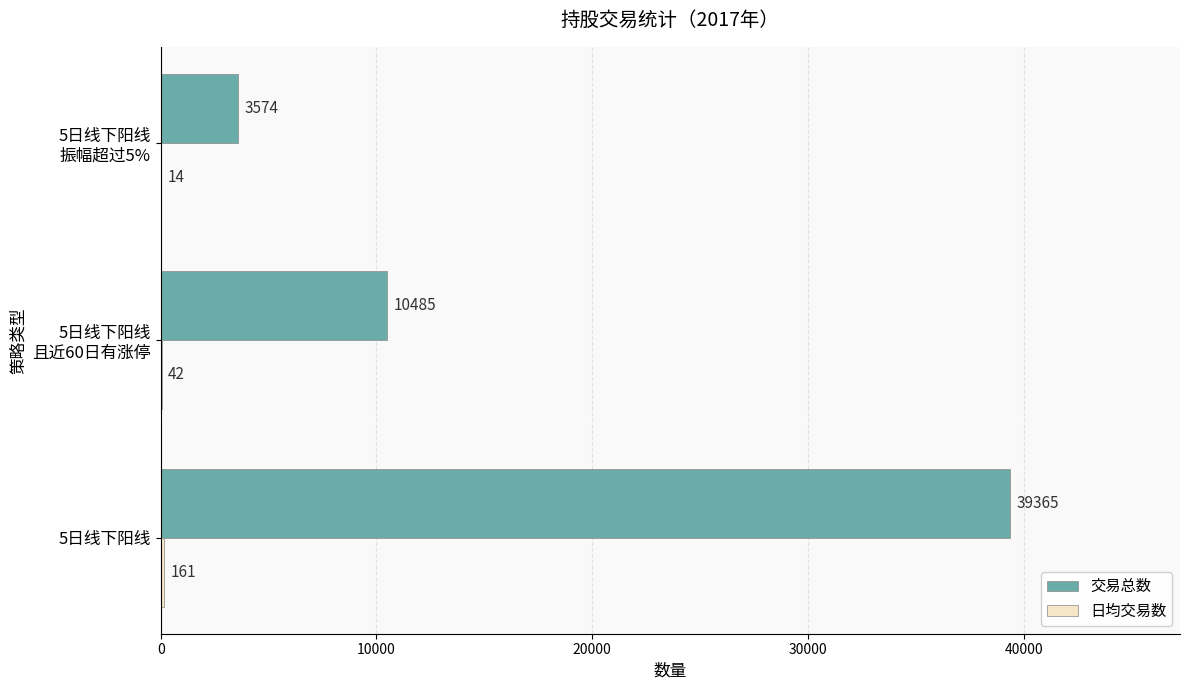

Is it true that 交易总数 equals 67456 at 5日线下阳线?

False